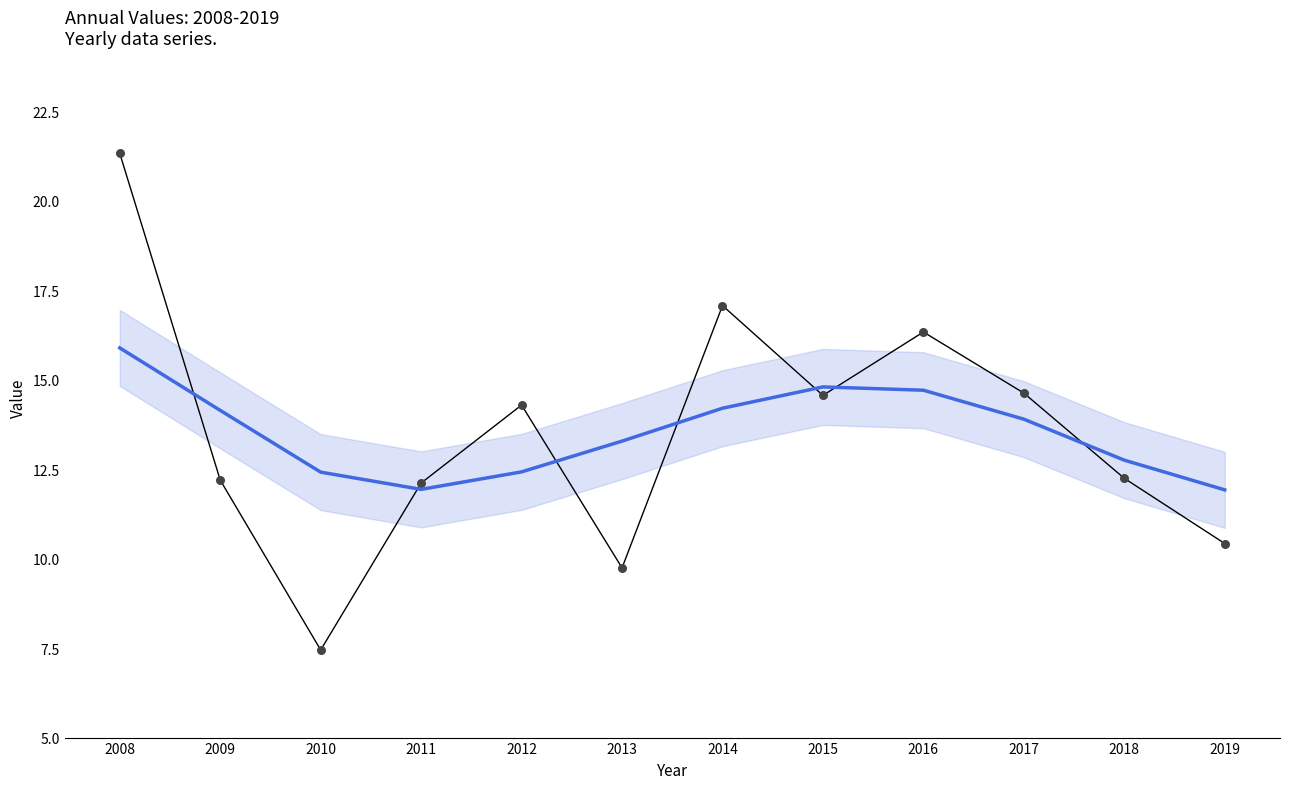

Approximately how many times larger is the value at 2012 compared to 2013?

0.9